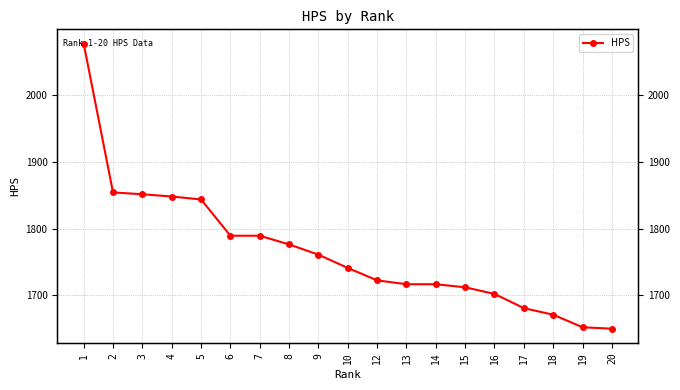

What value does the data have at 7?

1789.3